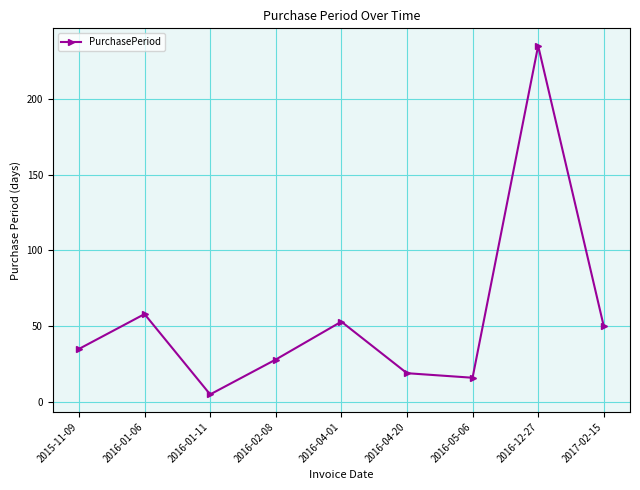

What value does the data have at 2017-02-15?

50